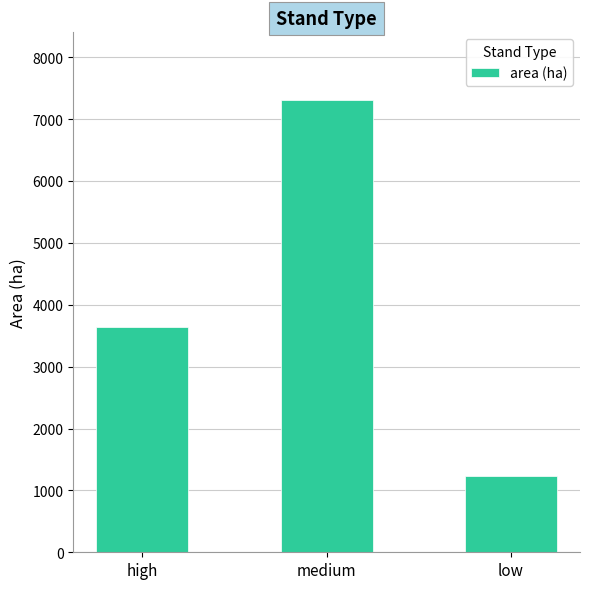

Reading right to left, list all the values displayed in this chart.

low=1235	medium=7306	high=3644